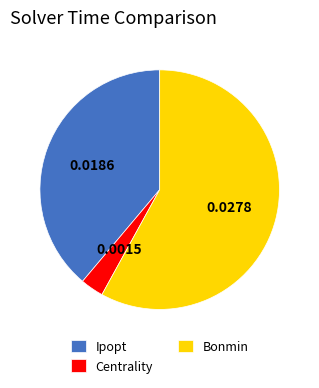

What is the largest slice in the pie chart?

Bonmin